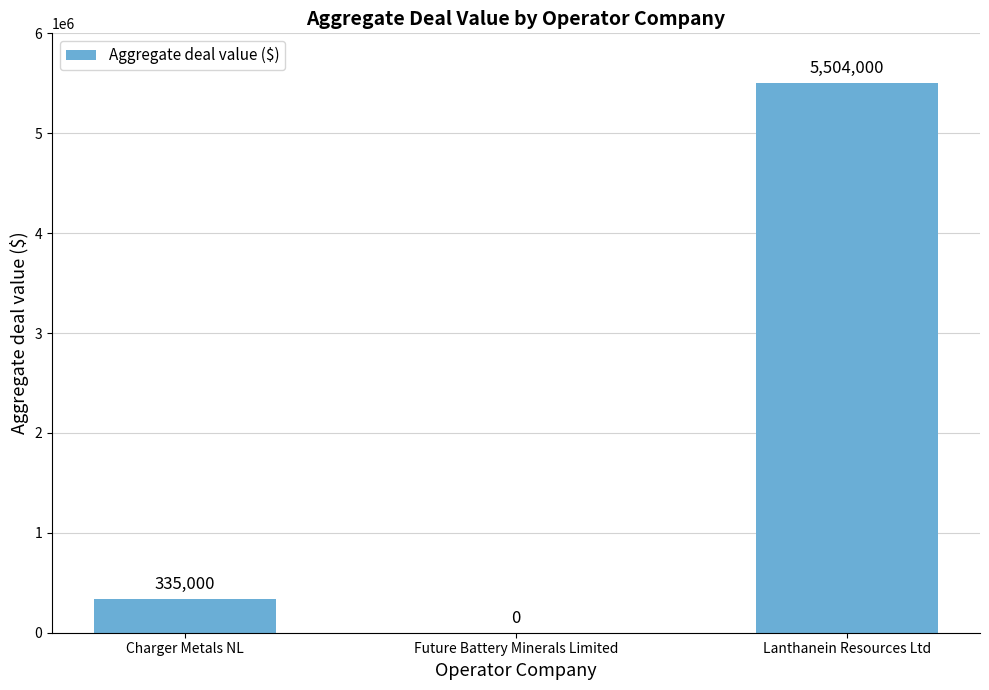

Reading left to right, extract all data points from this chart.

335000	0	5504000